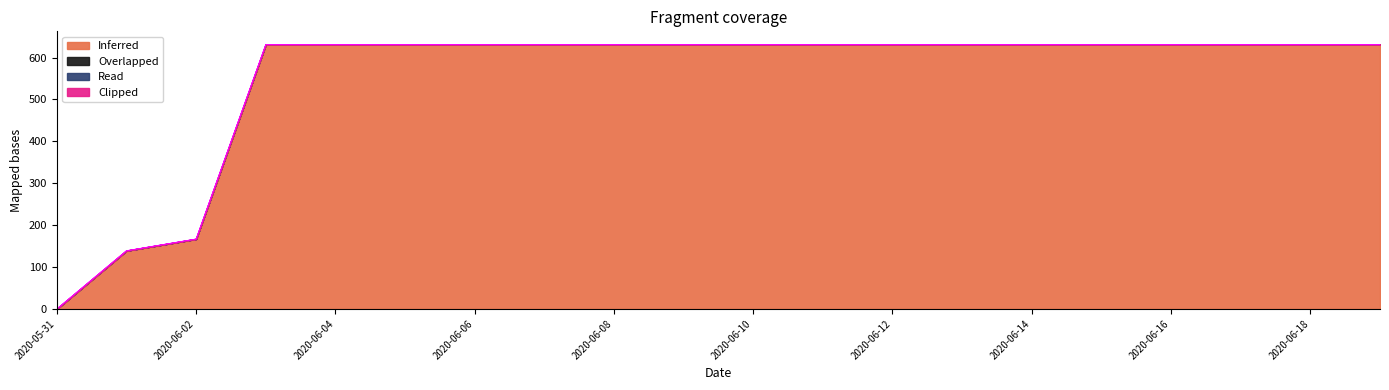

Does the chart display data point markers on the line(s)?

No